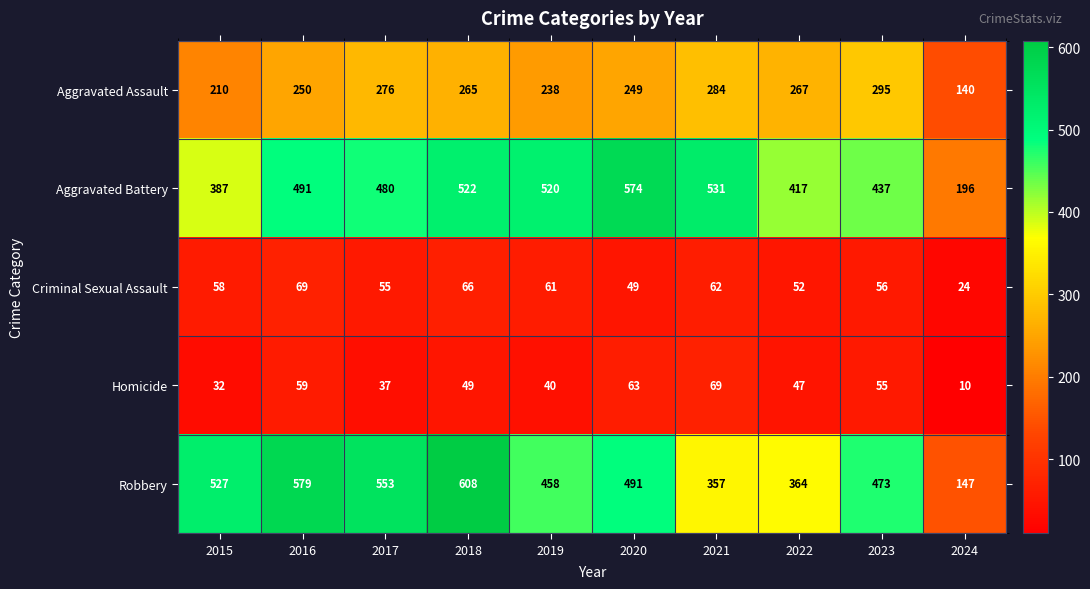

At which category does the chart reach its peak across all series?

2018